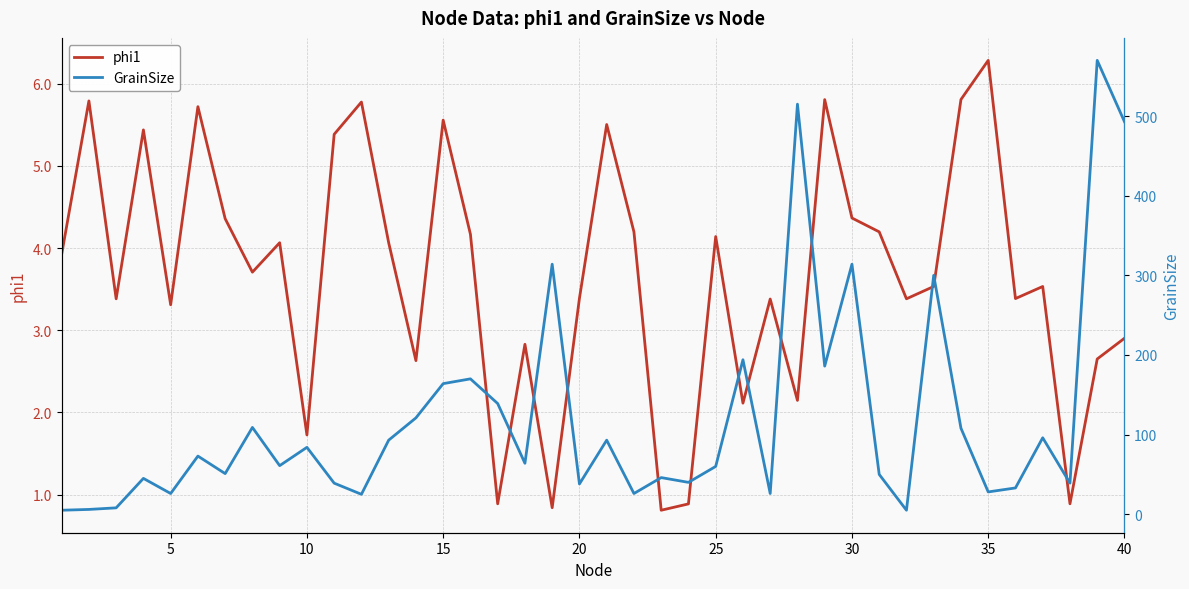

Does the chart display data point markers on the line(s)?

No